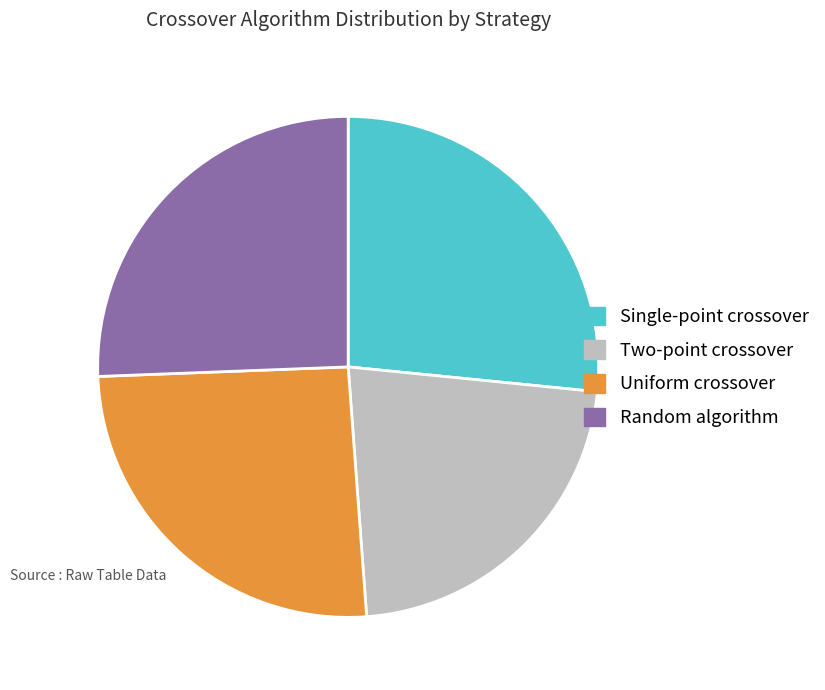

Which category has the smallest portion of the pie?

Two-point crossover